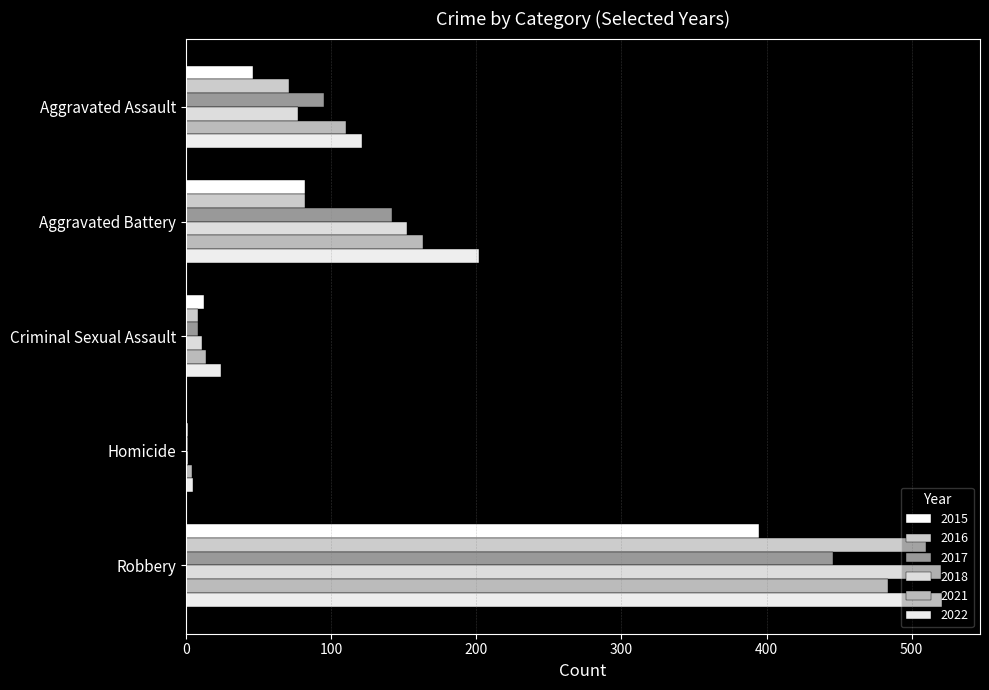

How many values in 2015 are above zero?

4